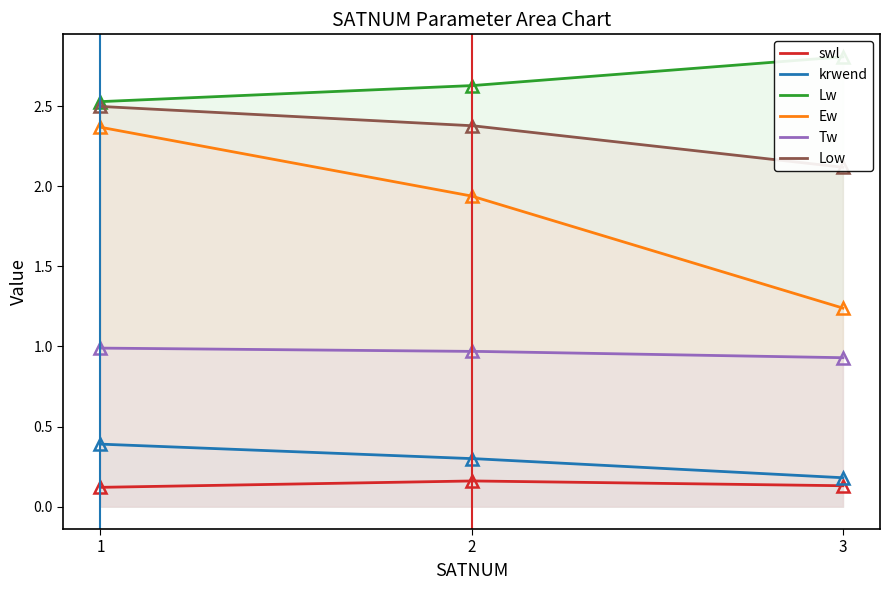

What is the average value of the Ew series?

1.8